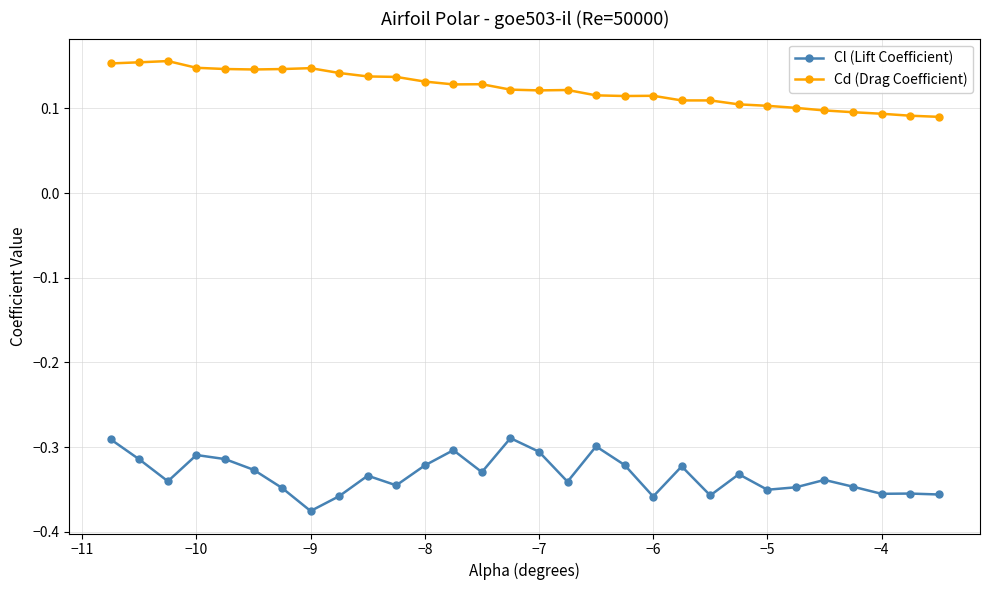

True or false: Cd (Drag Coefficient) and Cl (Lift Coefficient) intersect in this chart.

False